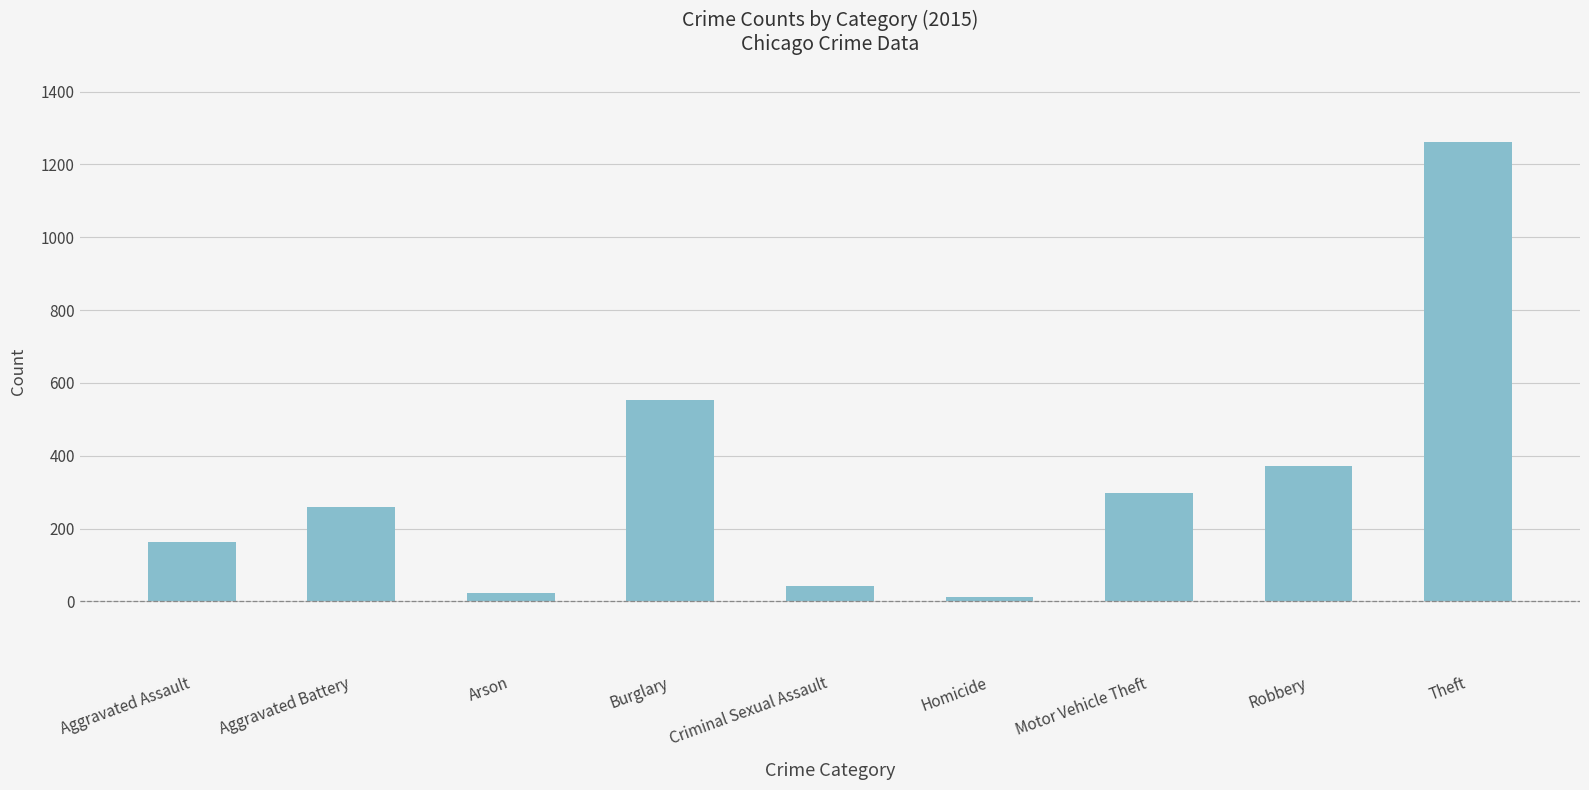

What is the value of the 9th bar from the left?

1263